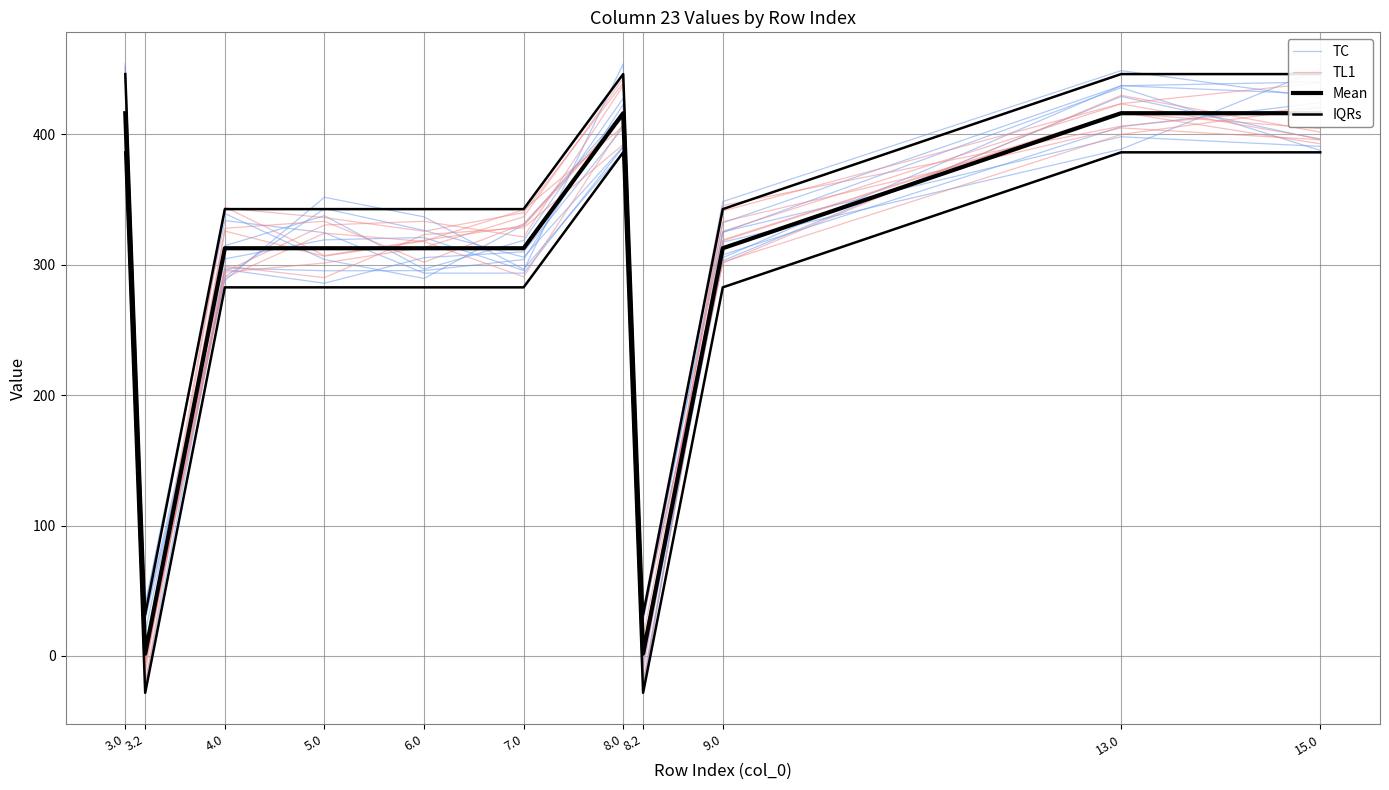

Read the IQRs value at 9.0.

342.6